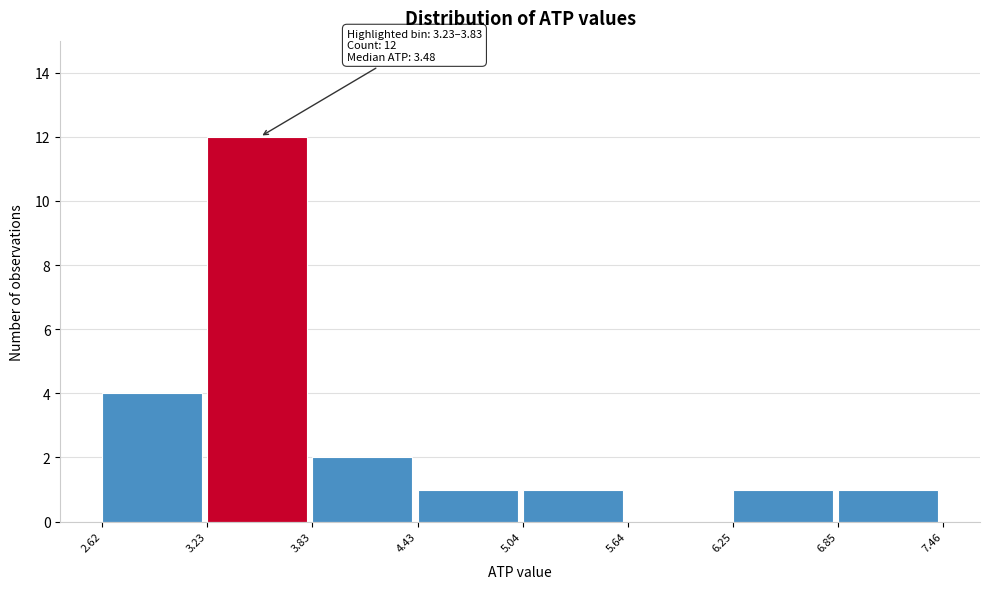

Which range on the x-axis has the tallest bar?

3.23 to 3.83